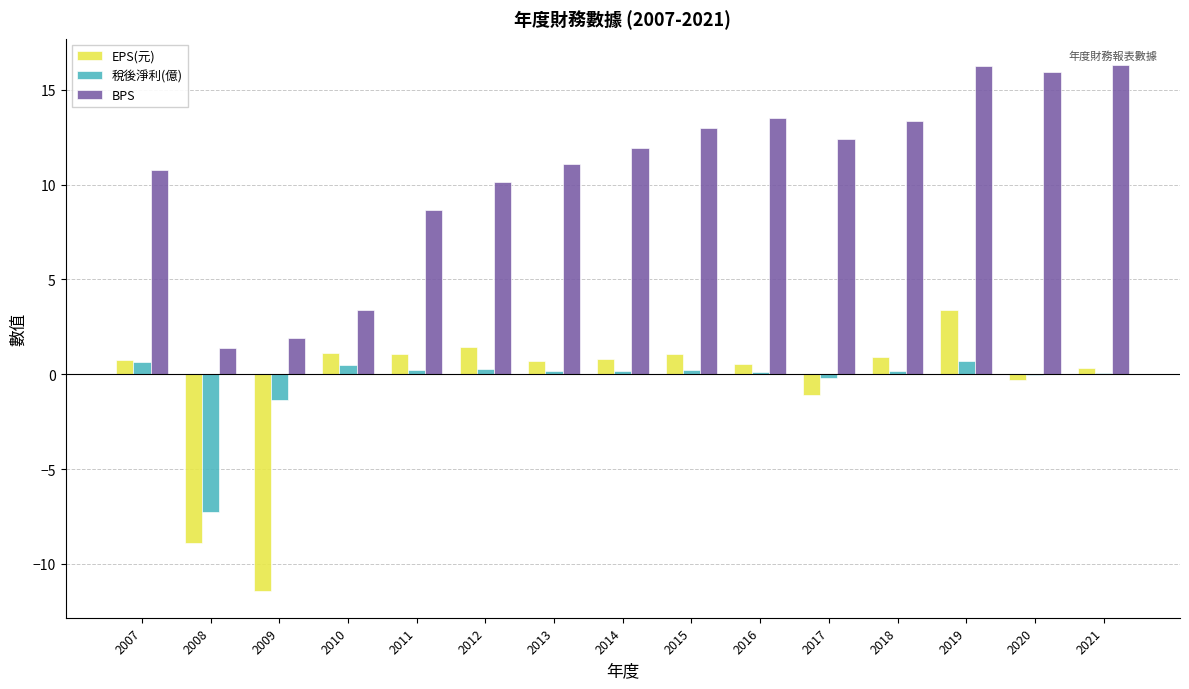

What is the sum of all BPS values?

160.0